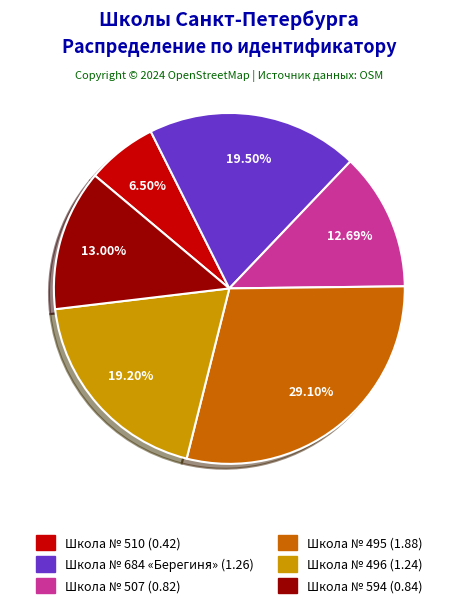

To the nearest percent, what is the combined percentage of Школа № 495 and Школа № 510?

36%